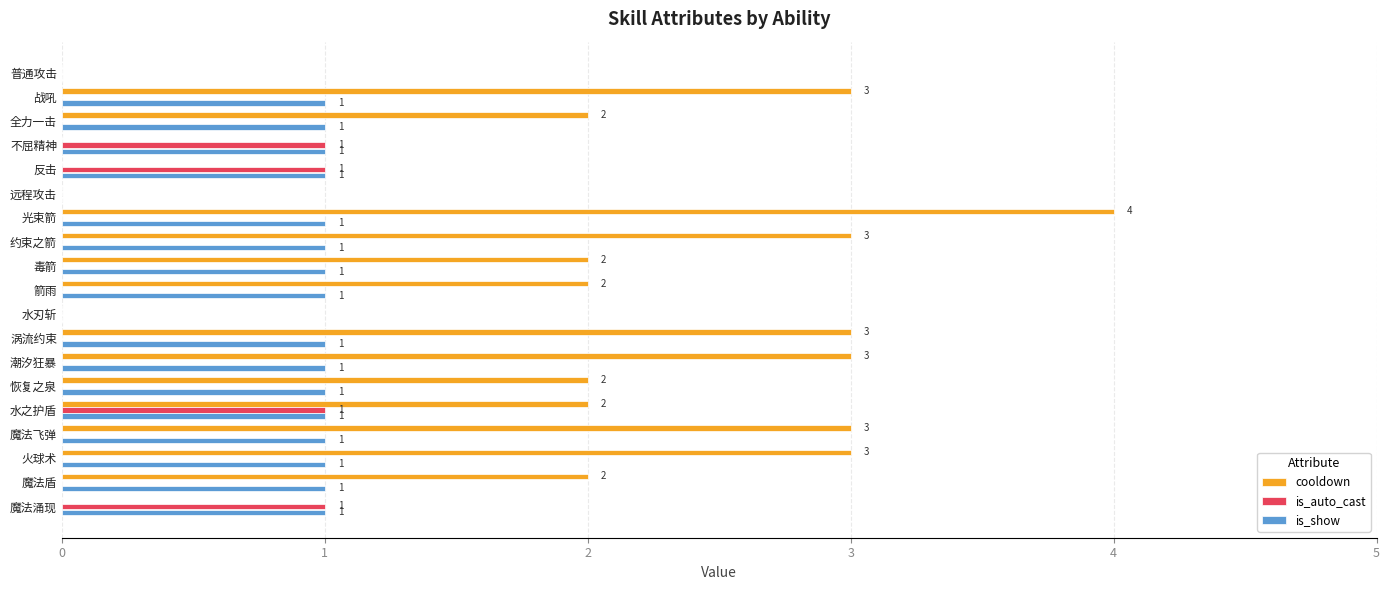

What is the sum of the cooldown values at 魔法飞弹 and 水刃斩?

3